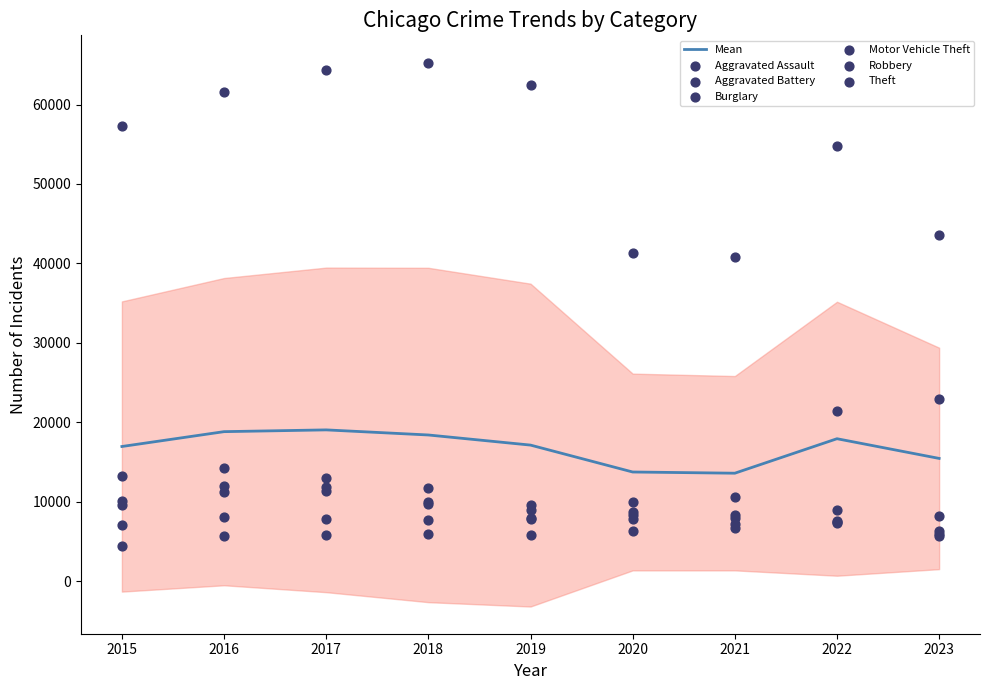

At which category is the sum across all series the highest?

2017